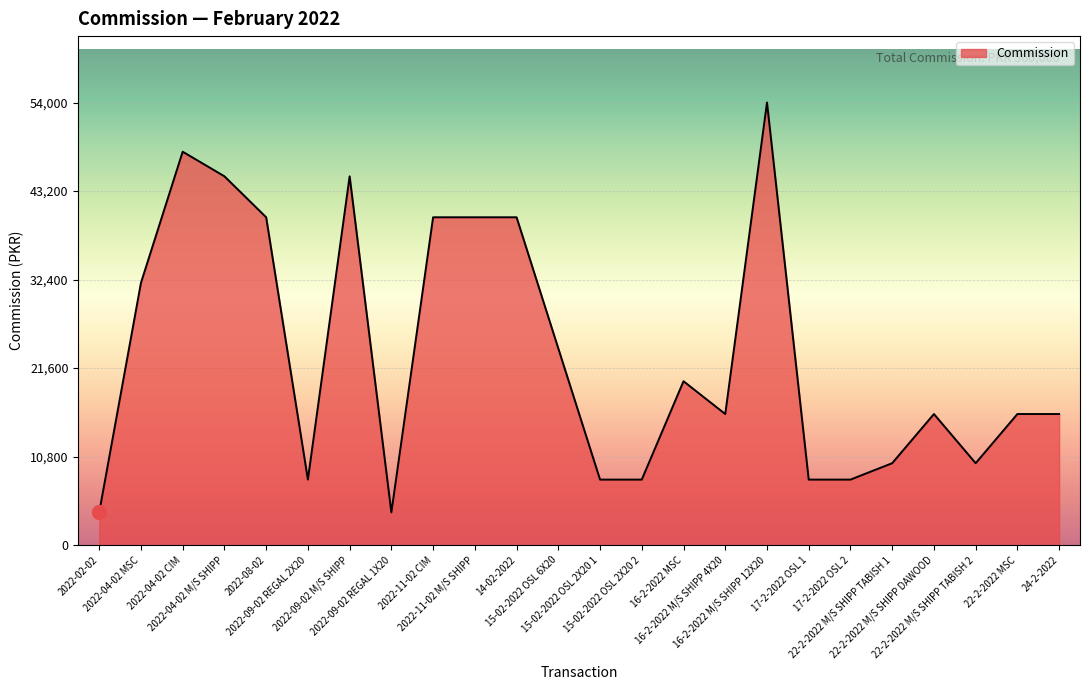

How many values are below 16000?

9